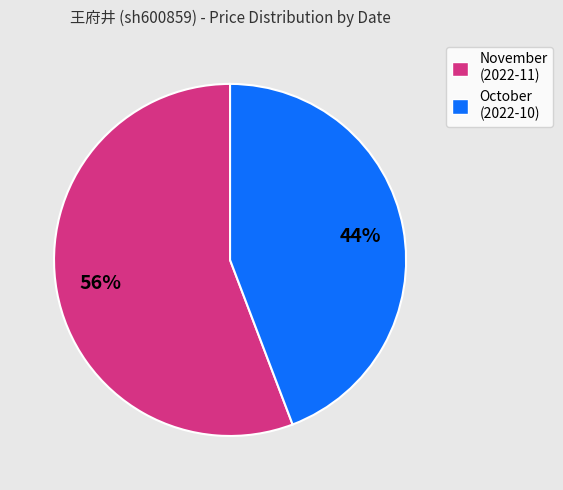

Does any single category account for the majority?

Yes